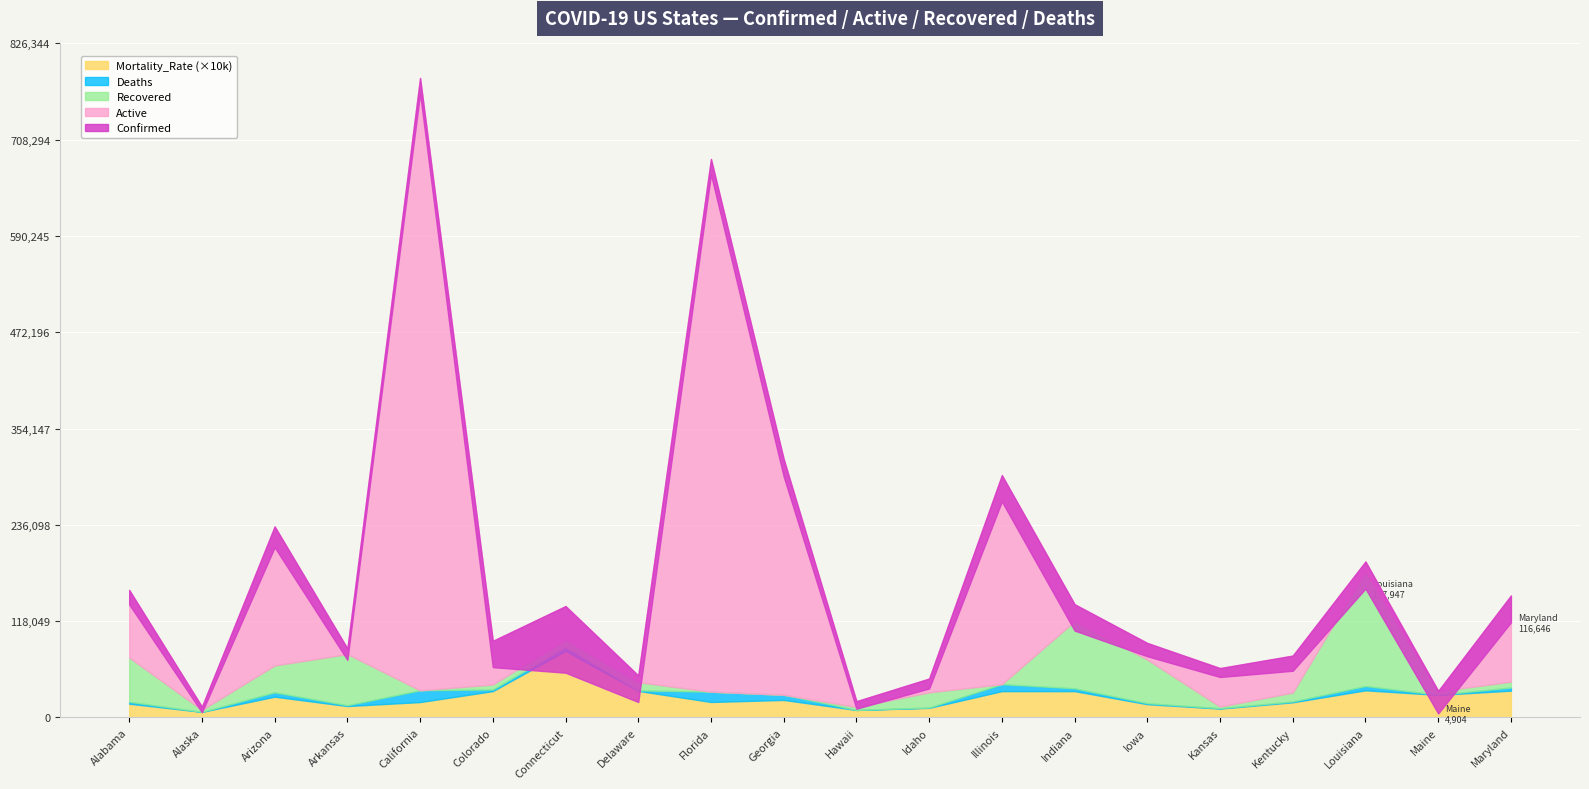

The Active series shows 771.0 at Maine. True or false?

False